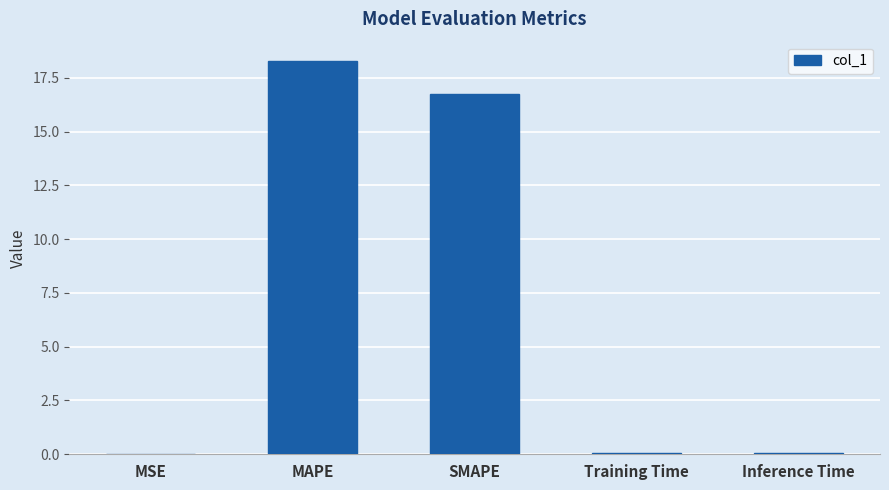

Which category has the highest value across all series?

MAPE